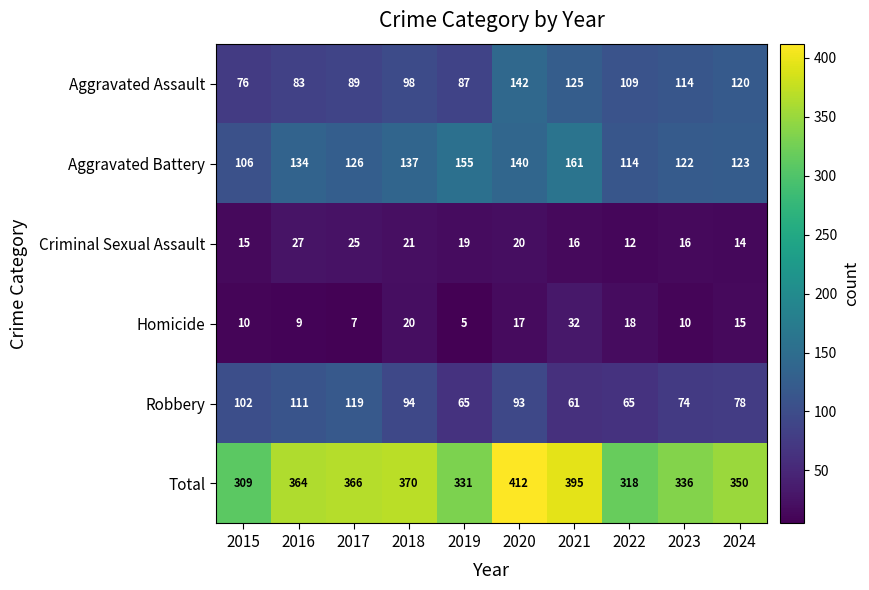

What is the spread (max minus min) of values at 2019?

326